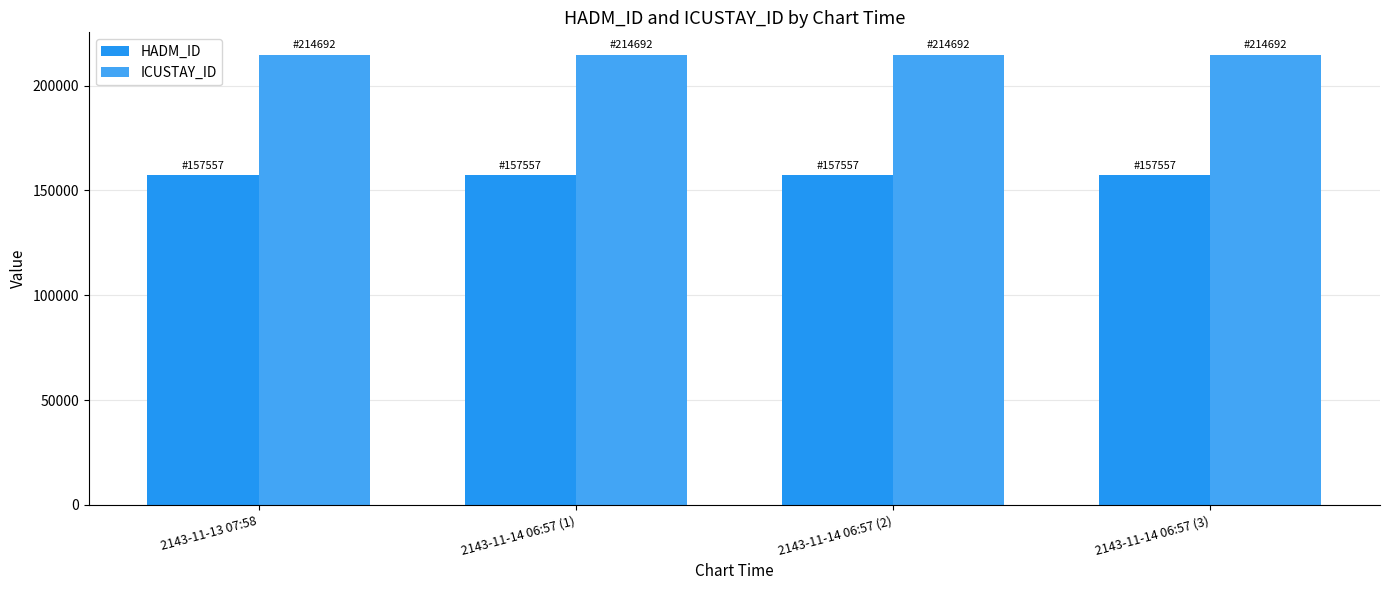

How many bars are there in total?

8